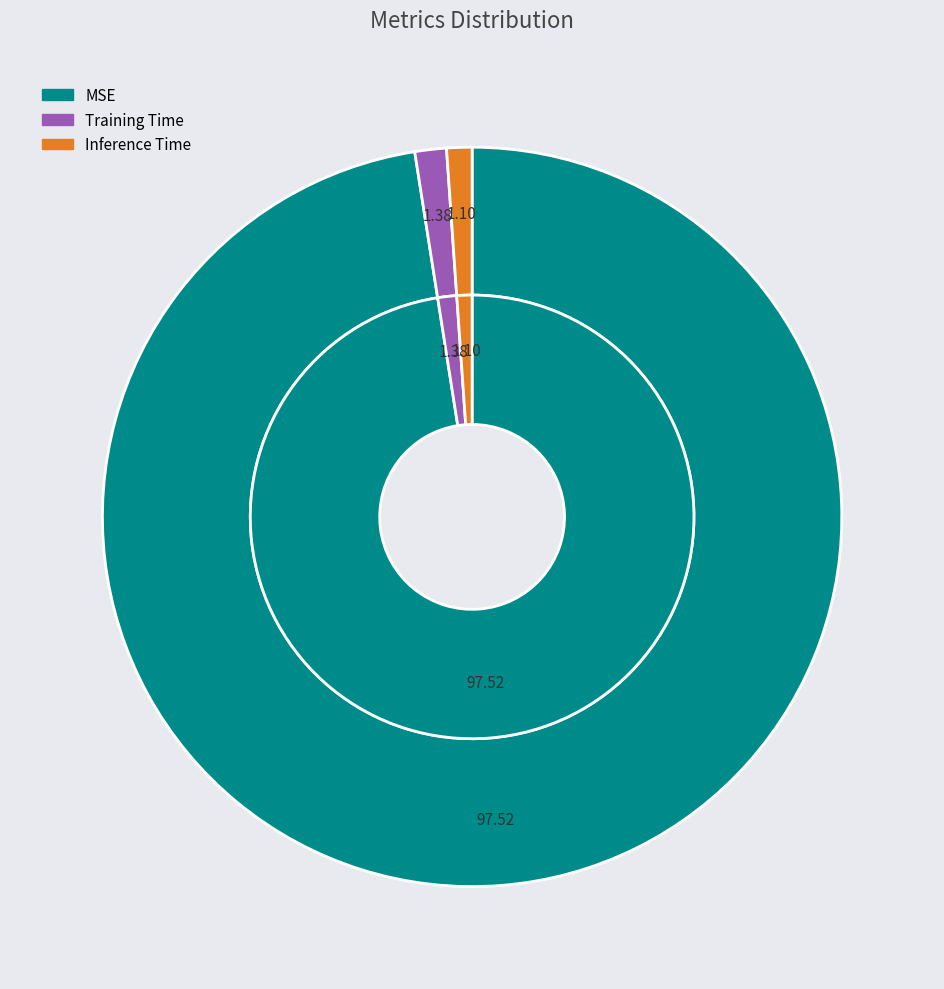

What portion of the pie excludes MSE?

2.5%